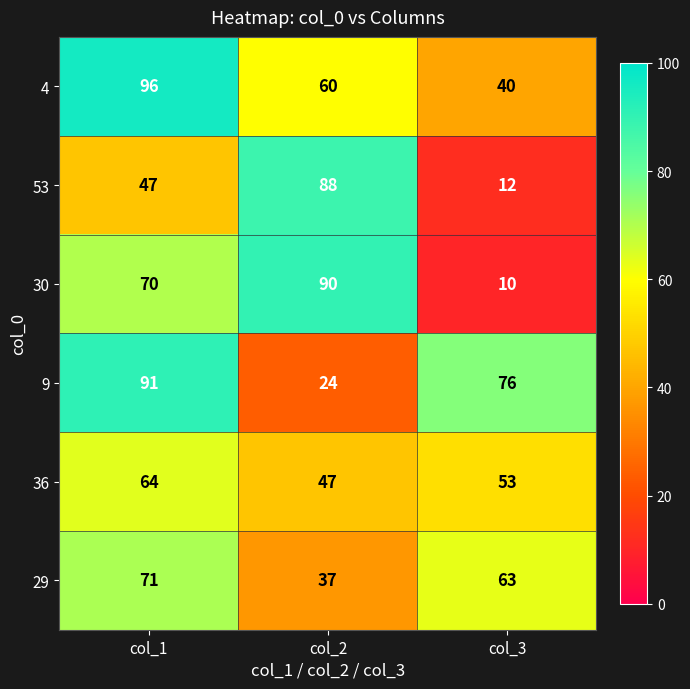

What is the difference between the second highest and minimum values in the 36 series?

6